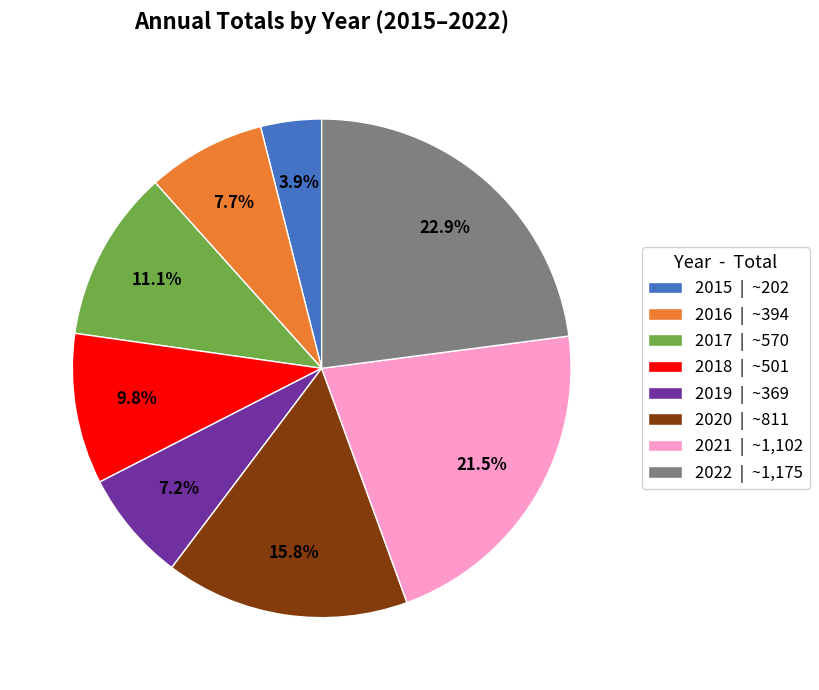

Count the number of slices in the pie.

8